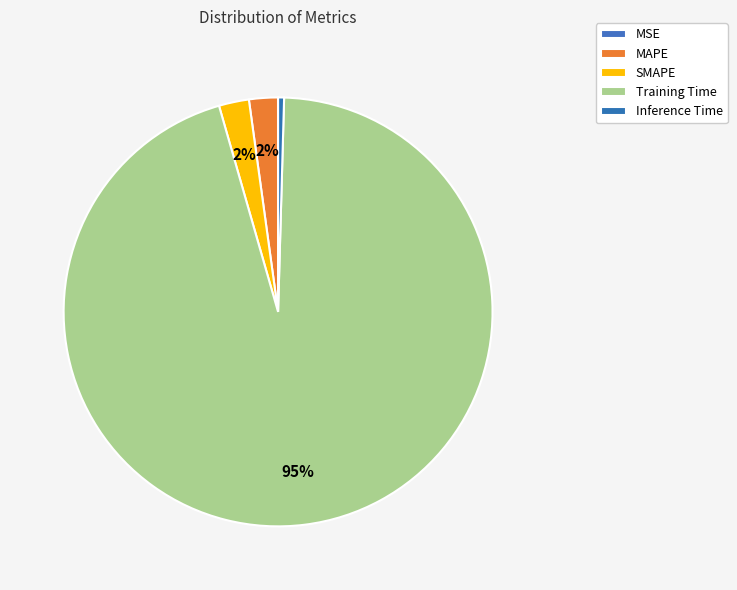

What percentage is the Training Time slice, to the nearest percent?

95%